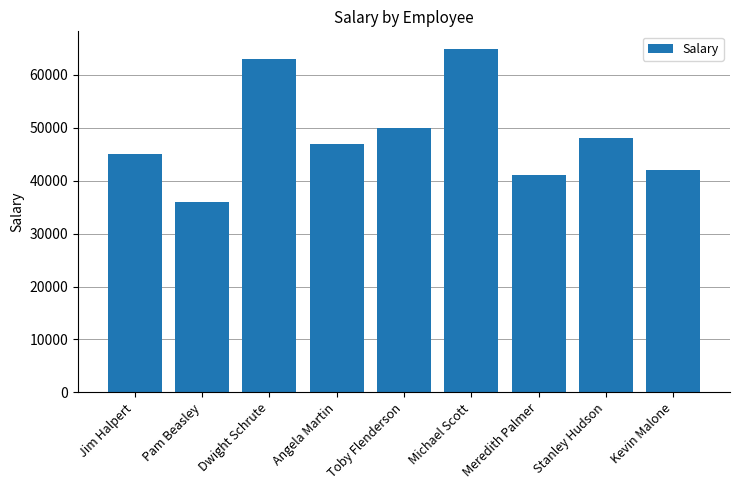

What position from the left is Stanley Hudson?

8